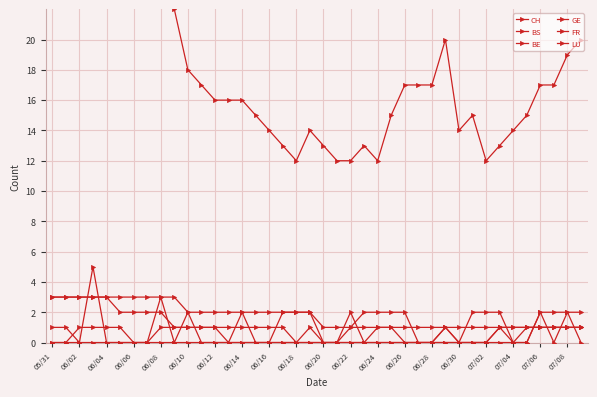

True or false: GE has a value of 2 at 31.

False